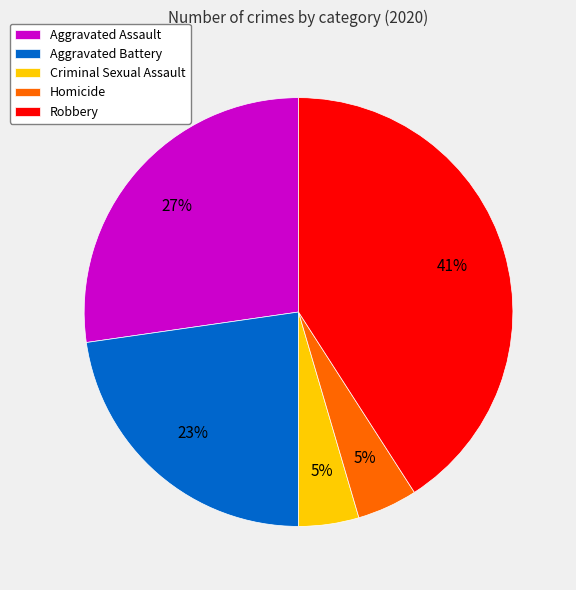

To the nearest percent, what is the combined percentage of Aggravated Assault and Criminal Sexual Assault?

32%